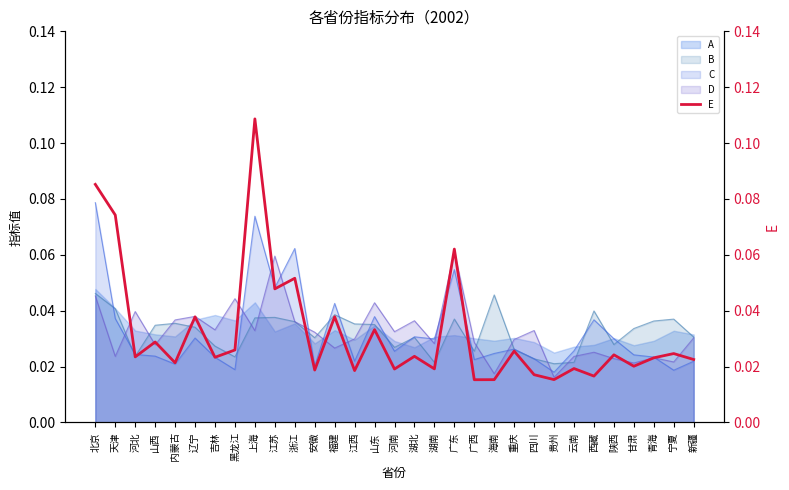

How many lines are shown in the chart?

1